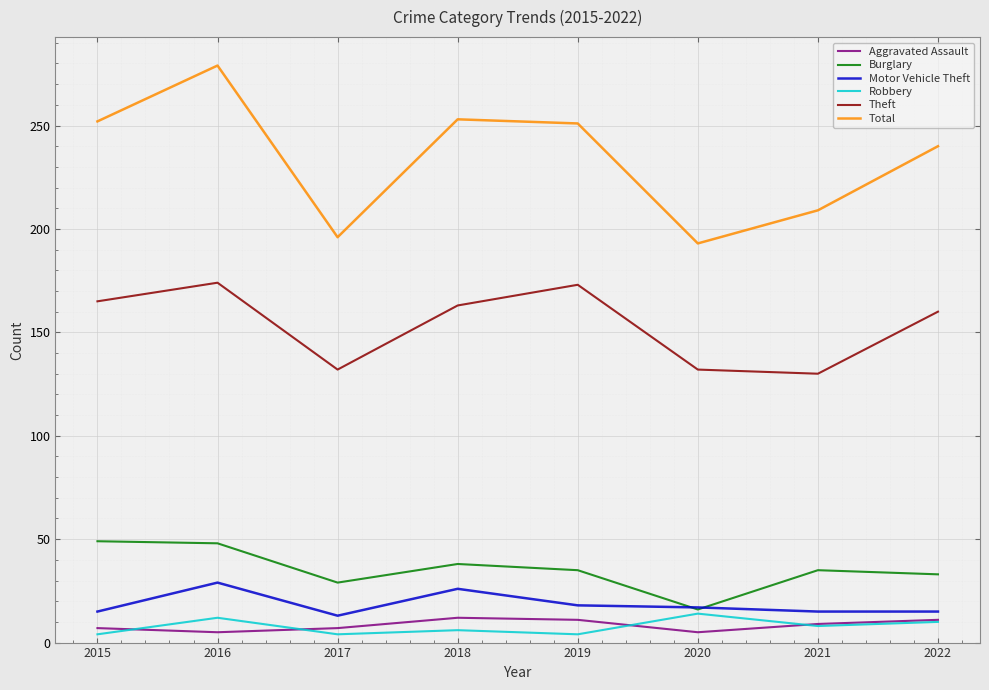

The value of Motor Vehicle Theft at 2015 is 15. True or false?

True